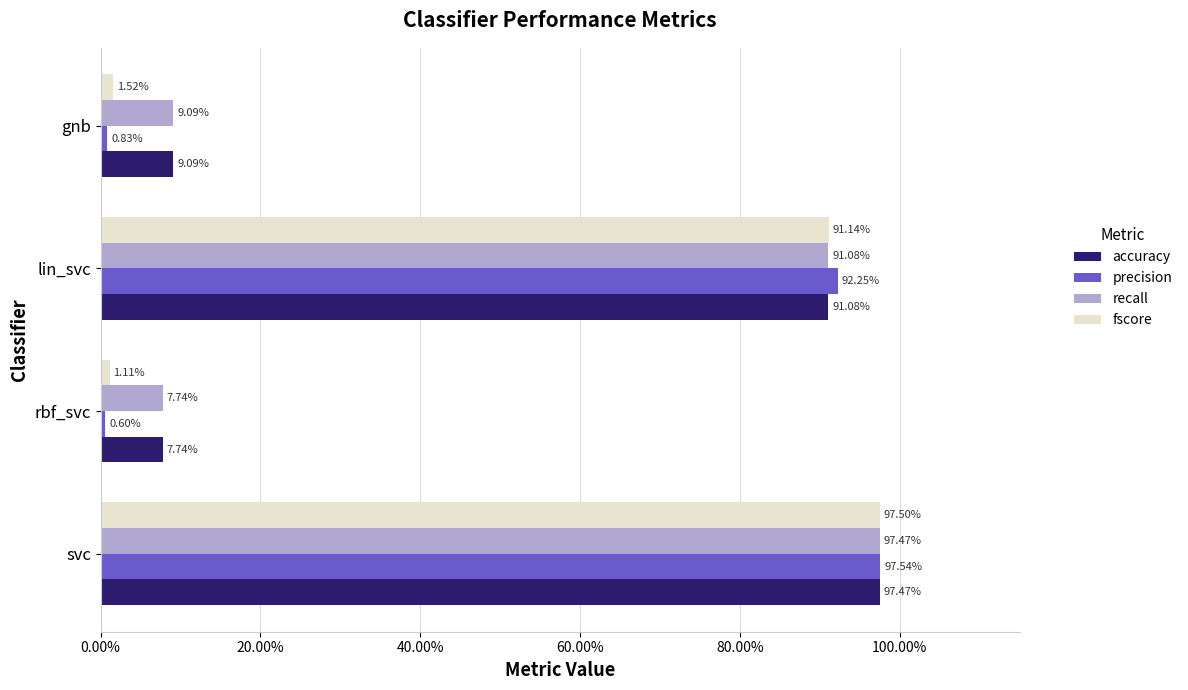

What are all the series names shown in the legend?

accuracy, precision, recall, fscore